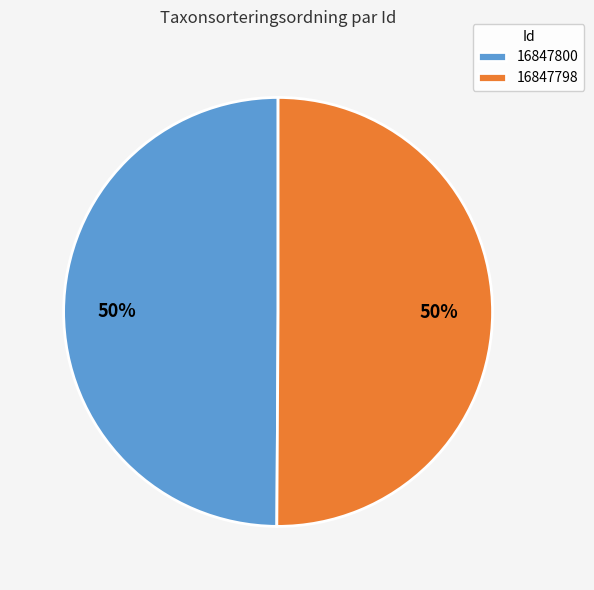

What percentage is the 16847800 slice, to the nearest percent?

50%